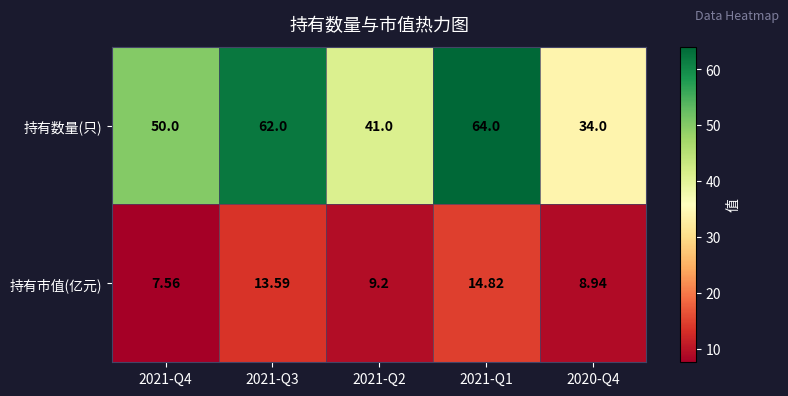

At which category does the chart reach its peak across all series?

2021-Q1